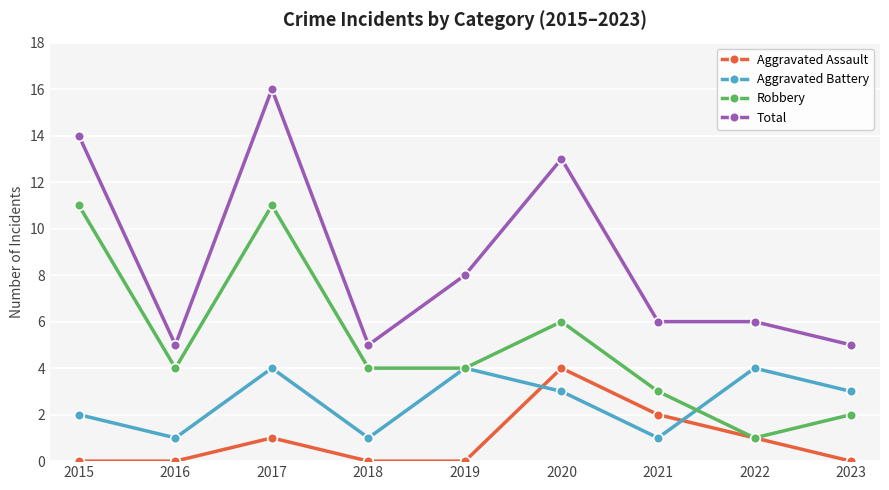

Which series has the largest total across all categories?

Total